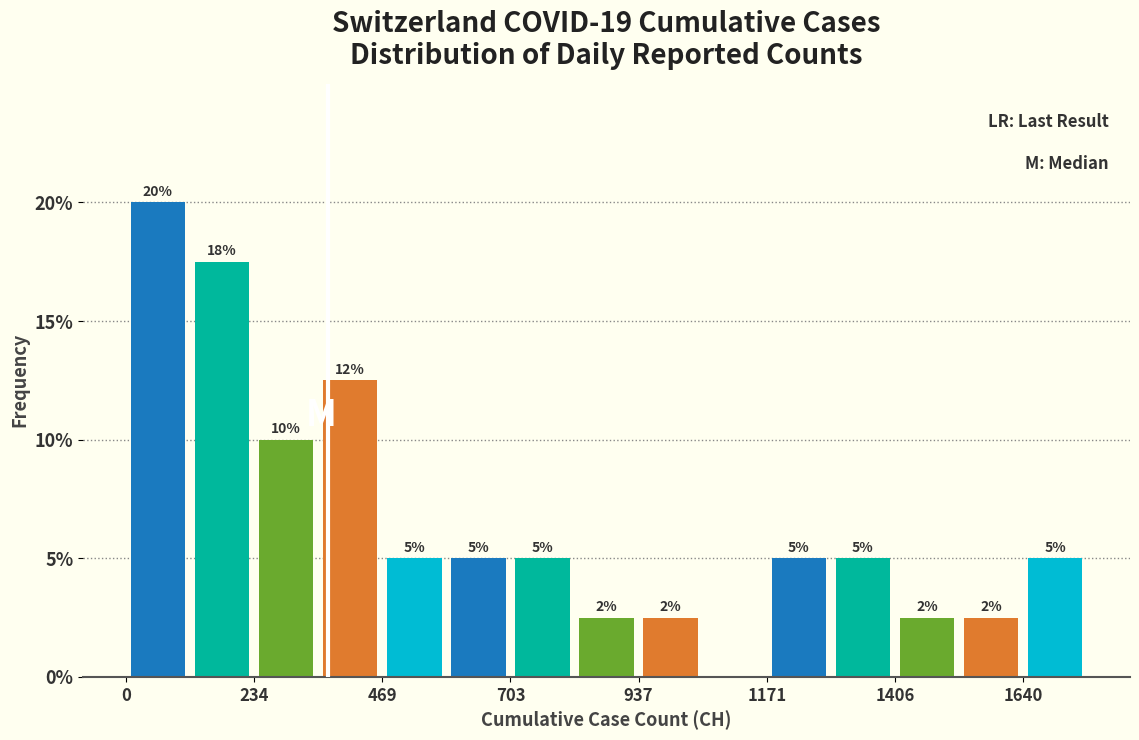

Around what value on the x-axis is the tallest bar? Give the approximate position of its centre, as read against the axis.

50